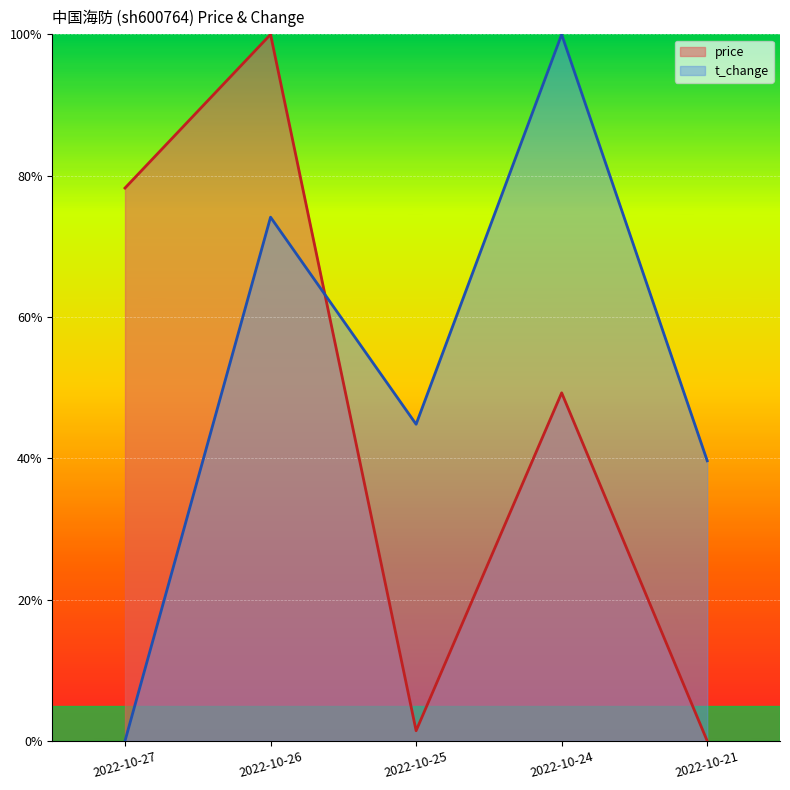

What are all the series names shown in the legend?

price, t_change